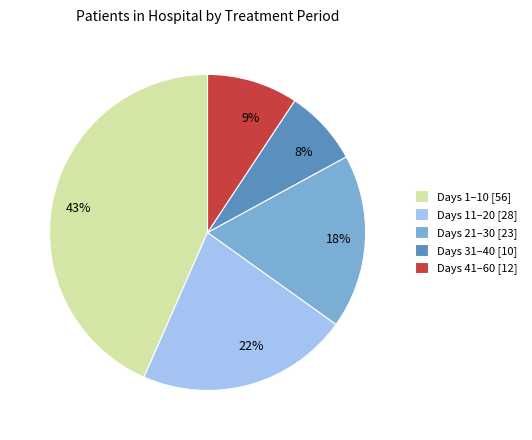

How many segments does this pie chart have?

5